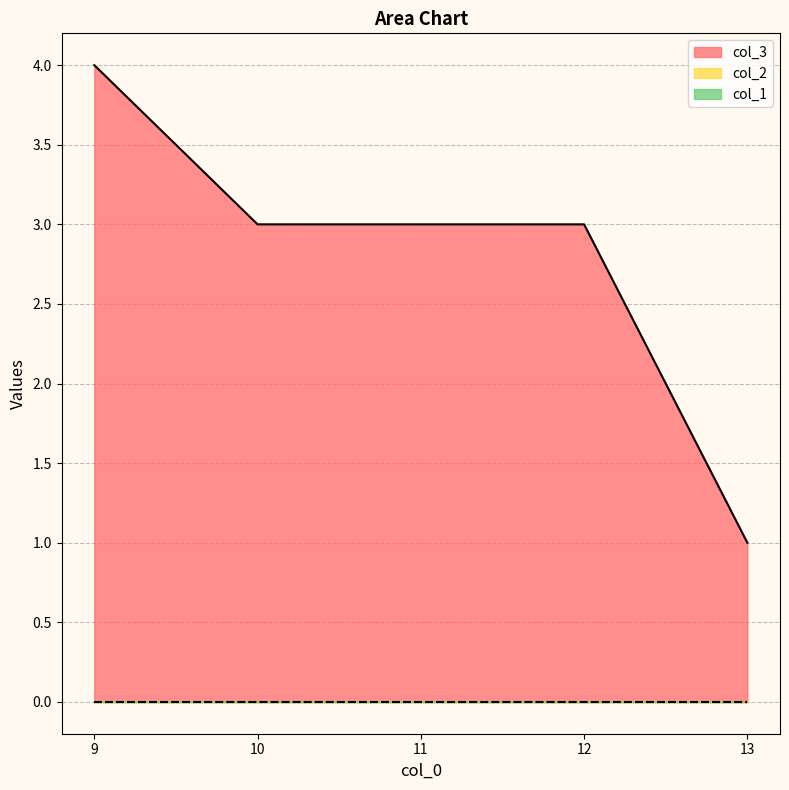

Where is col_1 nearest to the value 0?

9